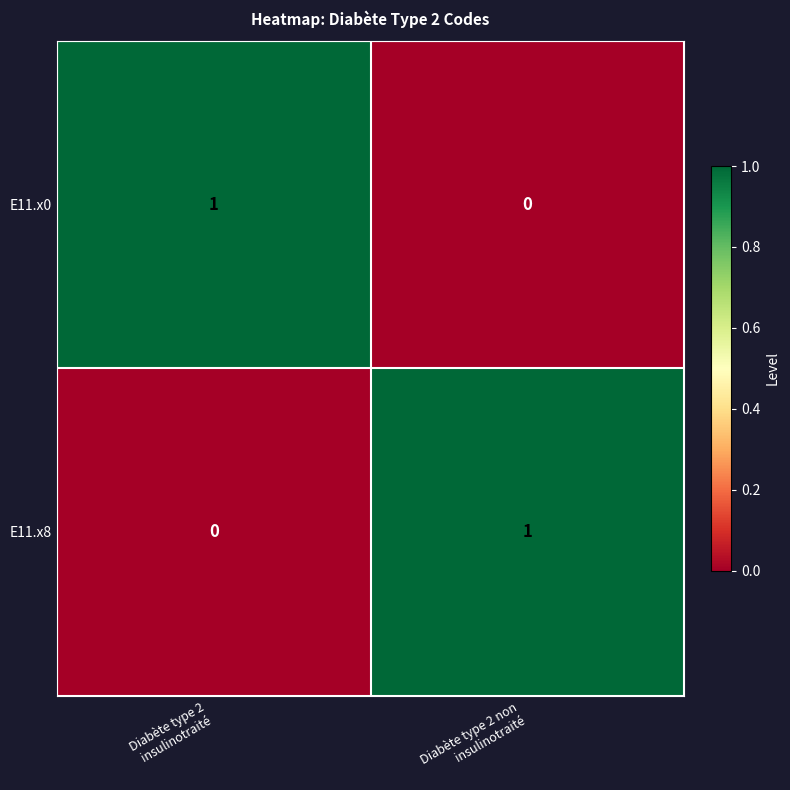

Reading left to right, extract all data points from this chart.

E11.x0: 1	0
E11.x8: 0	1